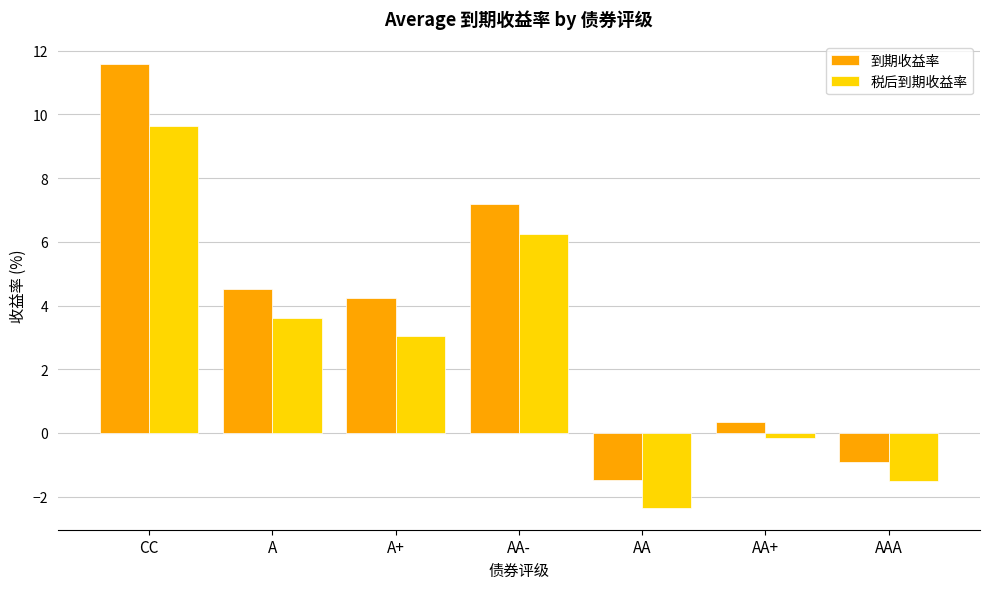

Rank the series by their maximum value, from lowest to highest.

税后到期收益率, 到期收益率